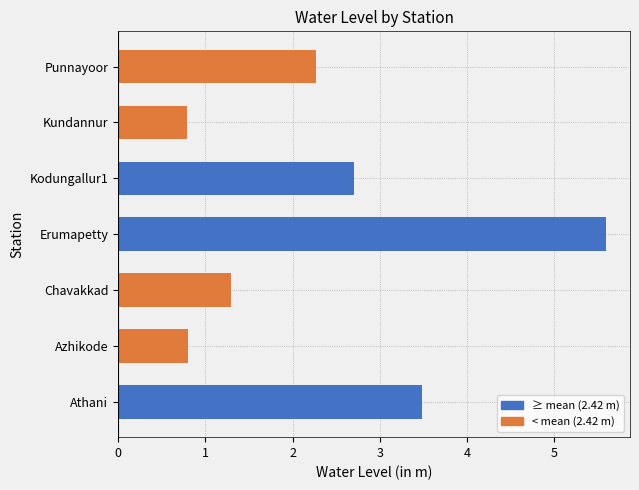

True or false: the data shows 1.3 at Kundannur.

False